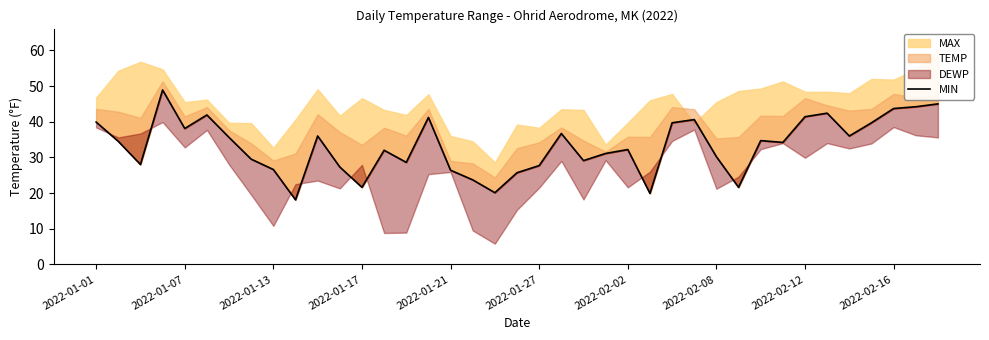

Approximately how many times larger is the value at 28 compared to 25?

1.5